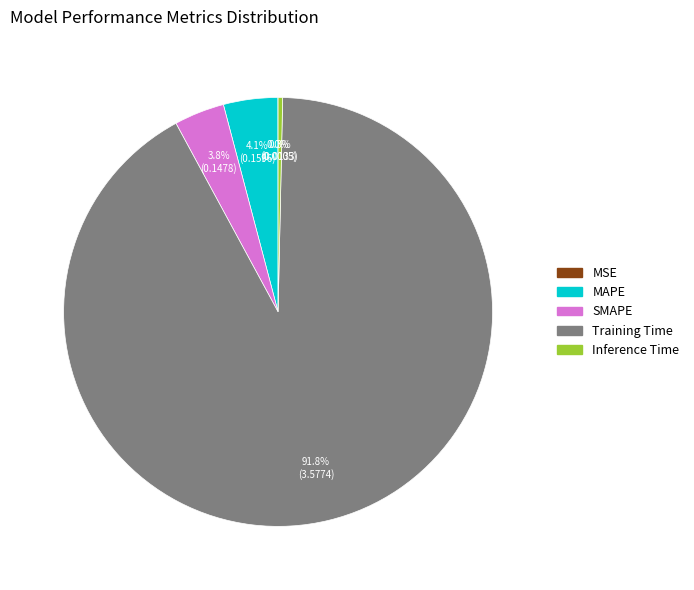

Does any single category account for the majority?

Yes